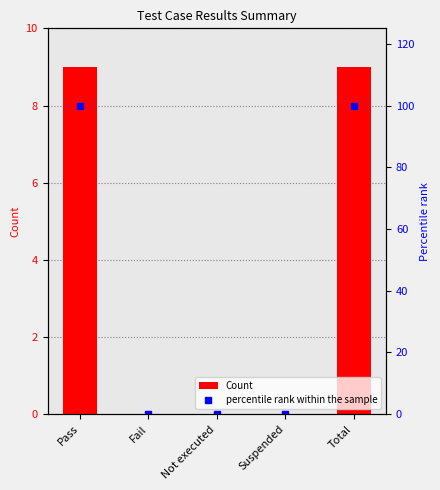

What is the value of the percentile rank within the sample bar at the 1st from the left?

100